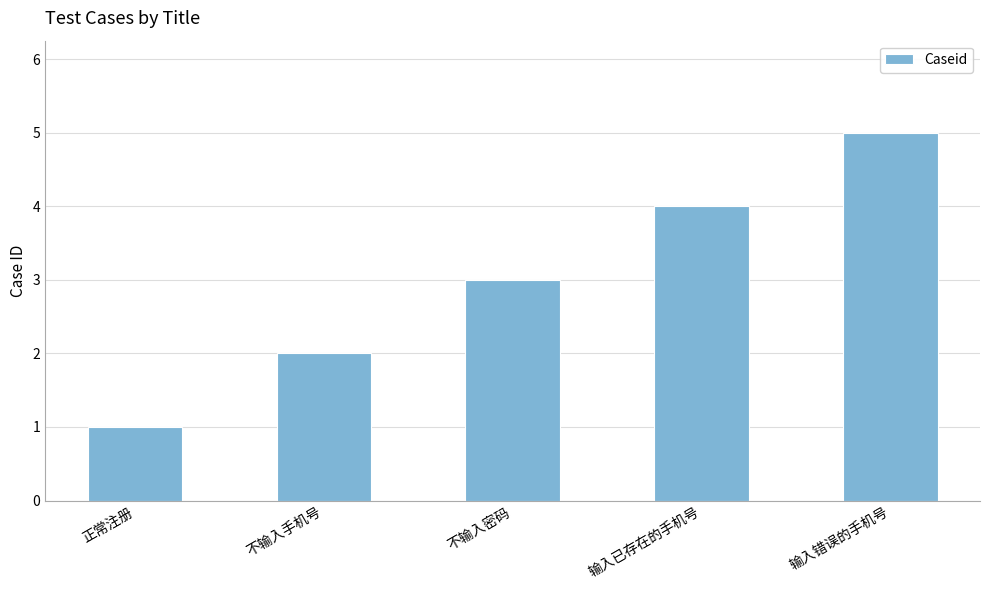

List the labels in order of value, largest first.

输入错误的手机号, 输入已存在的手机号, 不输入密码, 不输入手机号, 正常注册